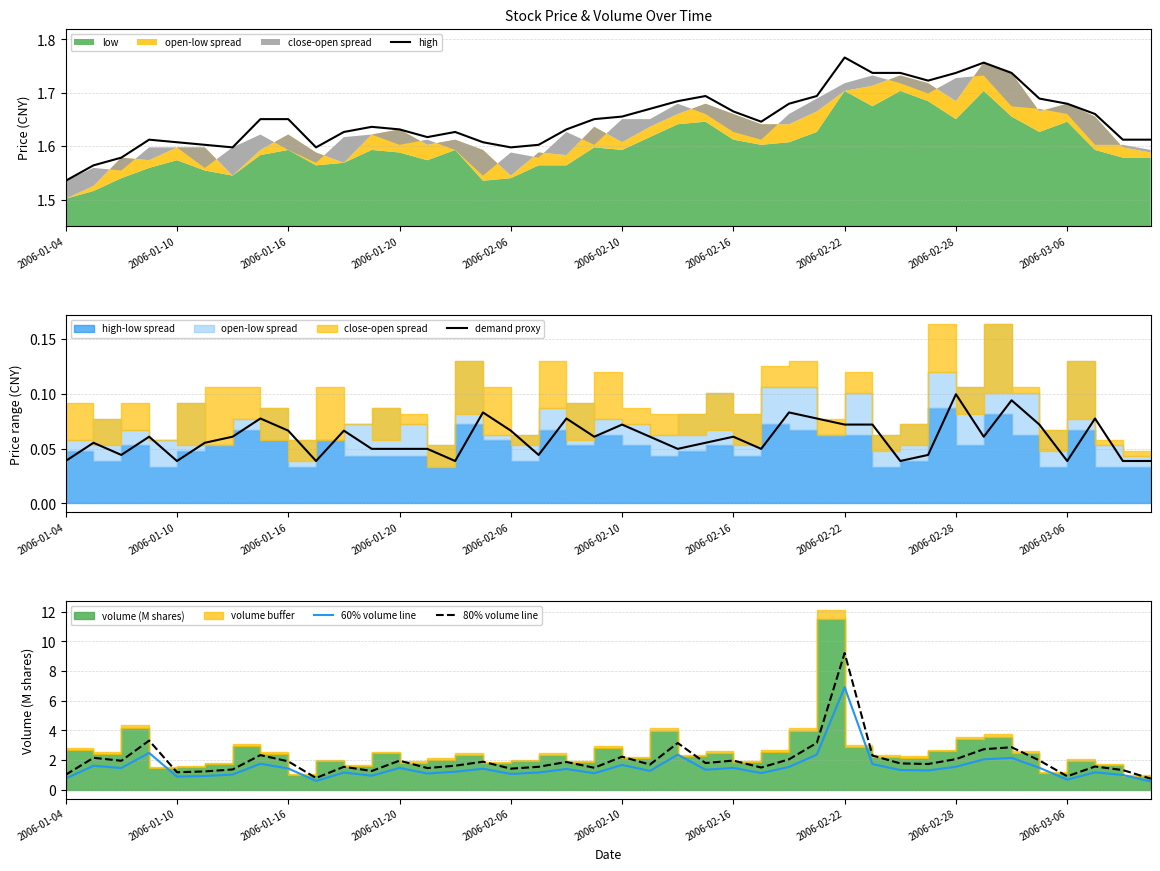

Read the 60% volume line value at 2006-01-04.

0.8